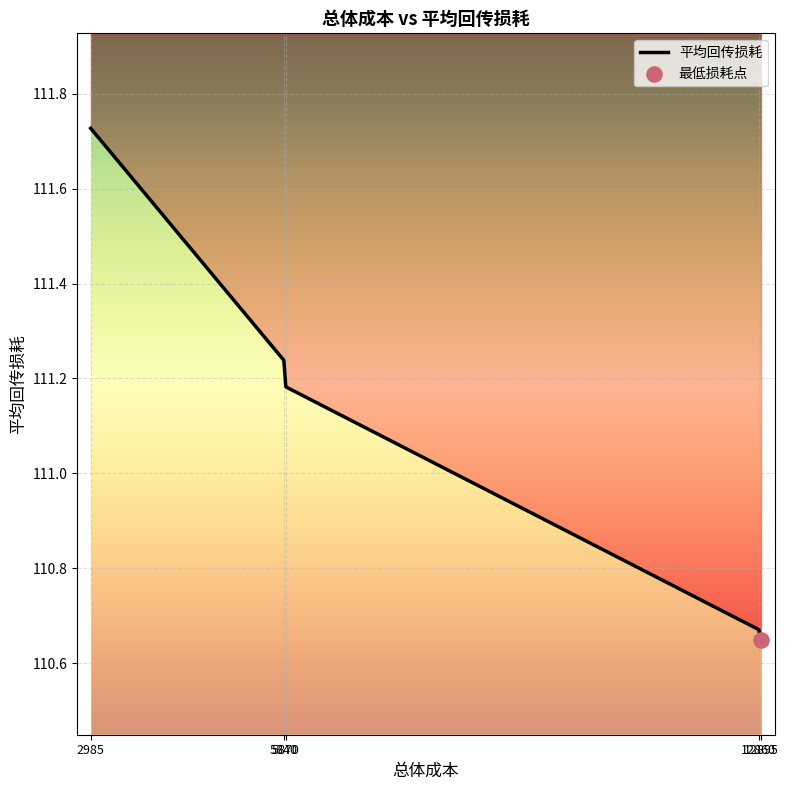

What is the change in value from 5840 to 5870?

-0.1